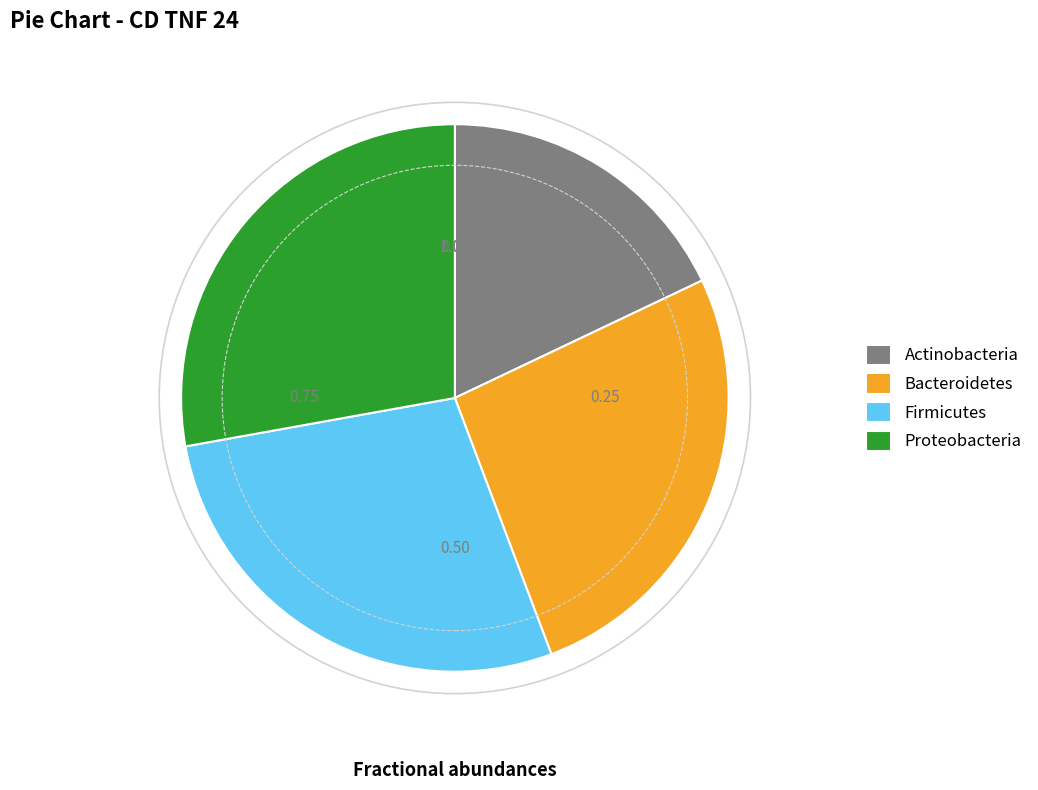

How many segments does this pie chart have?

4